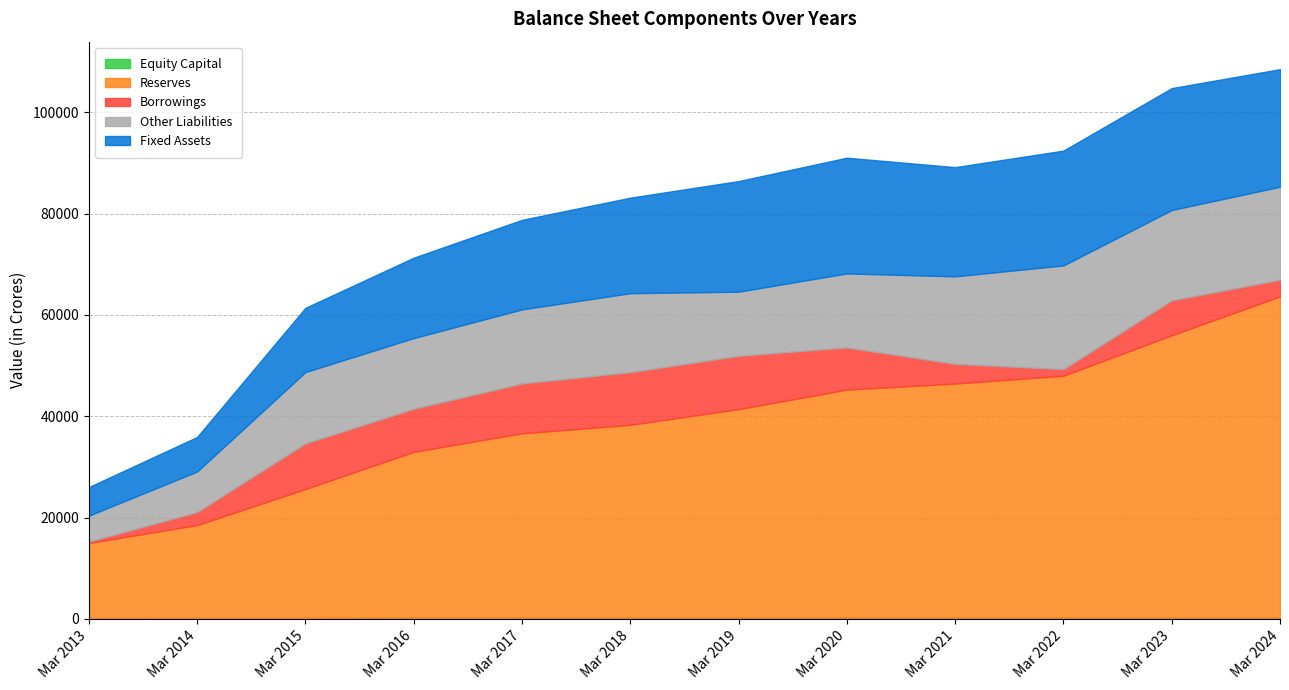

How many data points in Other Liabilities are above 14624?

5